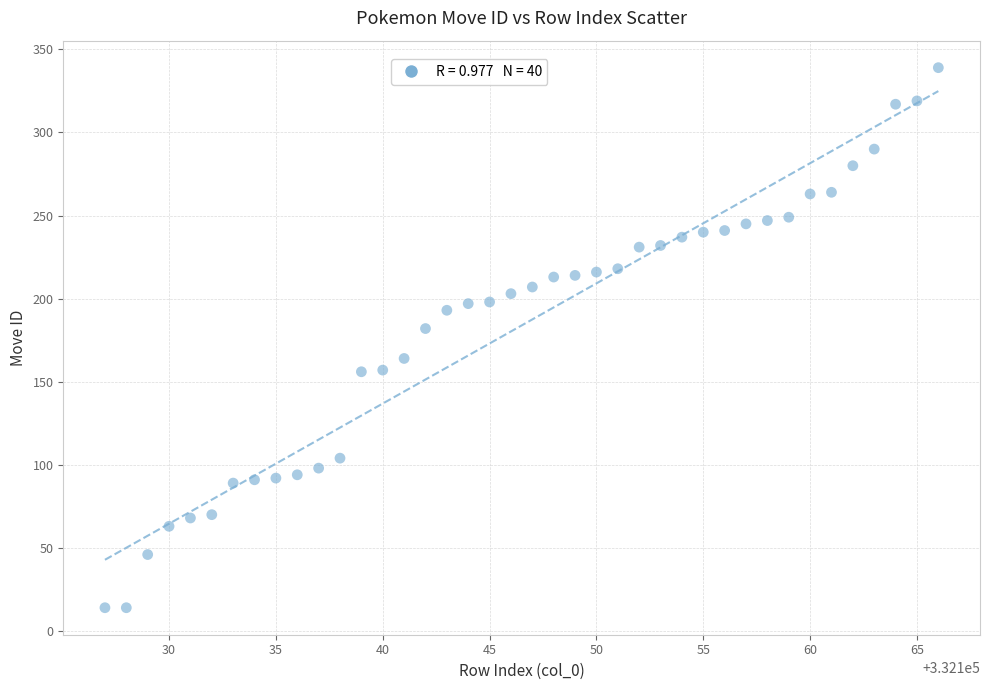

What is the range of X values (max minus min)?

39